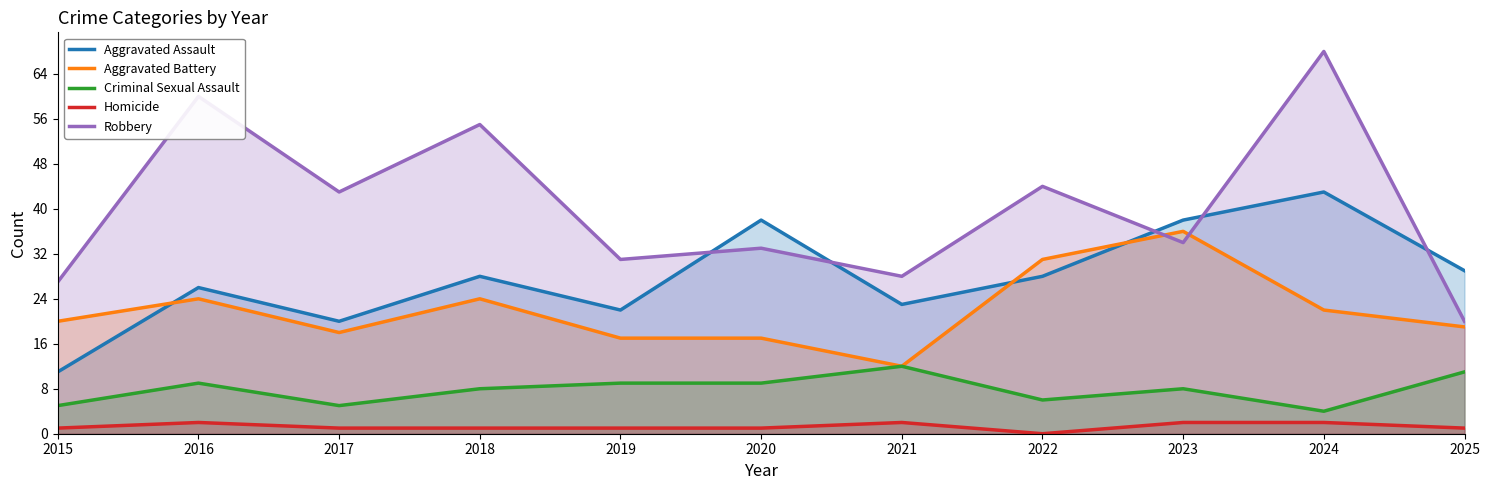

How many data points in Robbery are above 34?

5